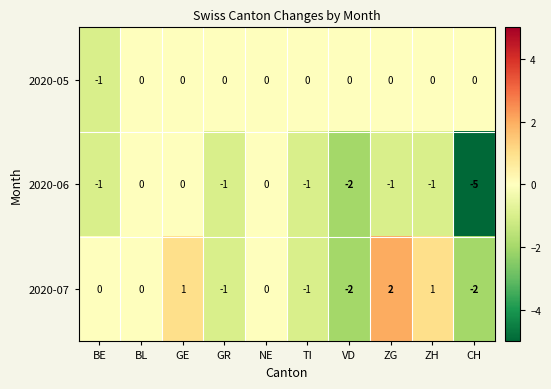

What is the maximum value shown in the chart?

2